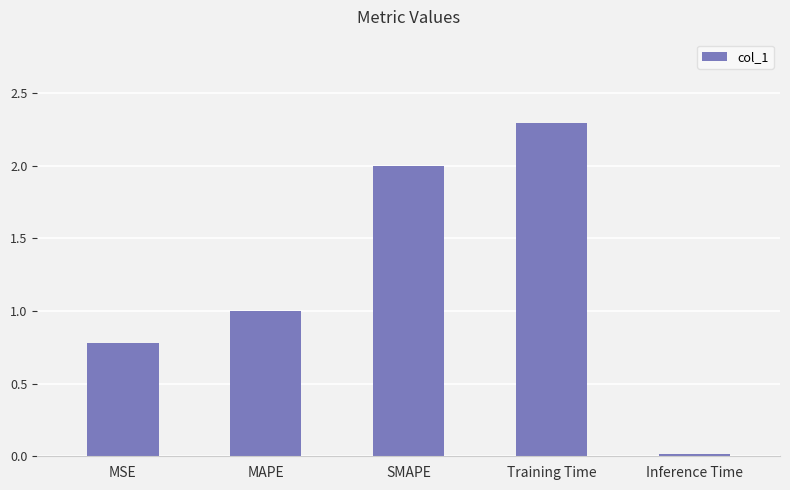

Count the number of data series in this chart.

1